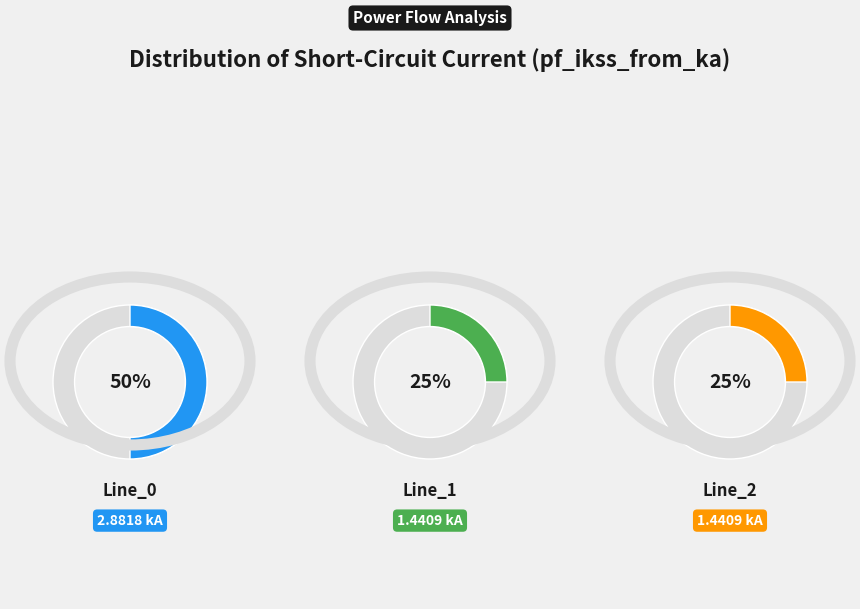

How many slices are in this pie chart?

3